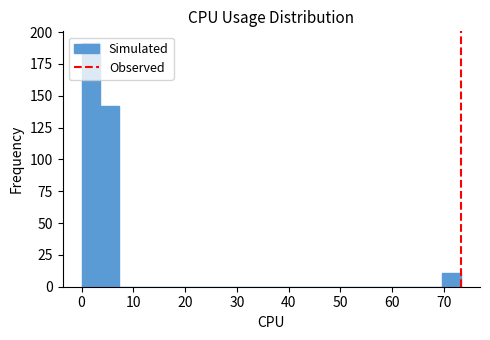

Read against the x-axis, roughly where is the centre of the tallest bar?

2